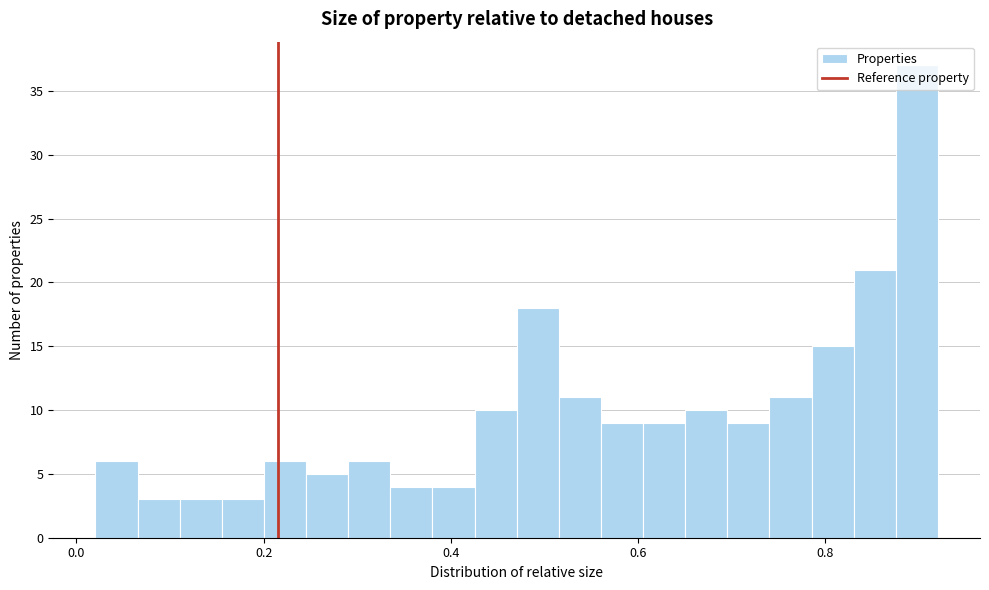

Read against the x-axis, roughly where is the centre of the tallest bar?

0.90